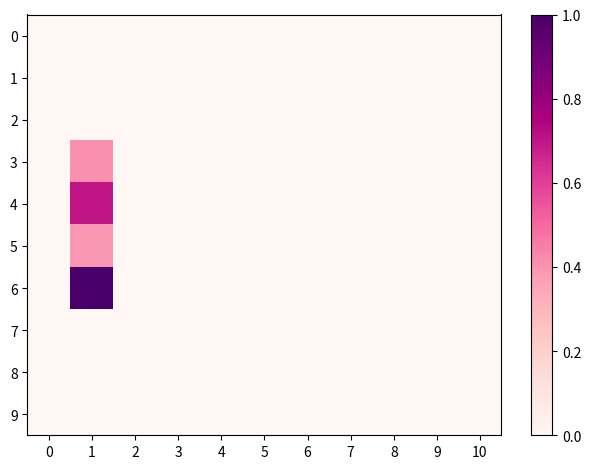

At how many categories does at least one series exceed 0?

1